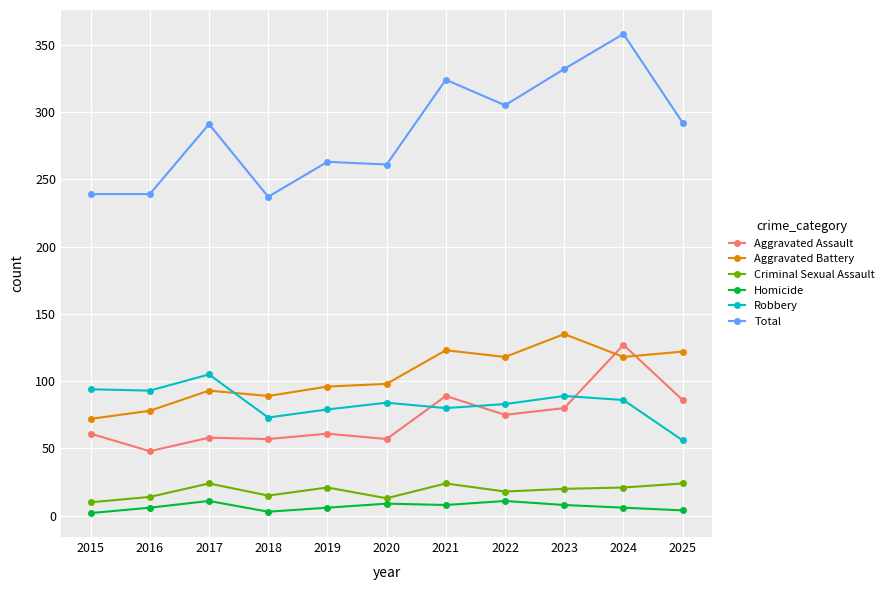

What is the highest value of the Aggravated Battery series?

135